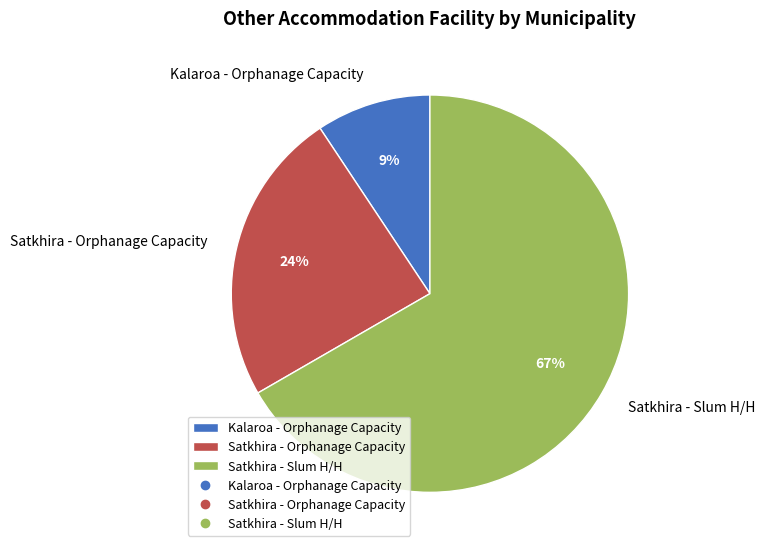

To the nearest percent, what is the average slice percentage?

33%